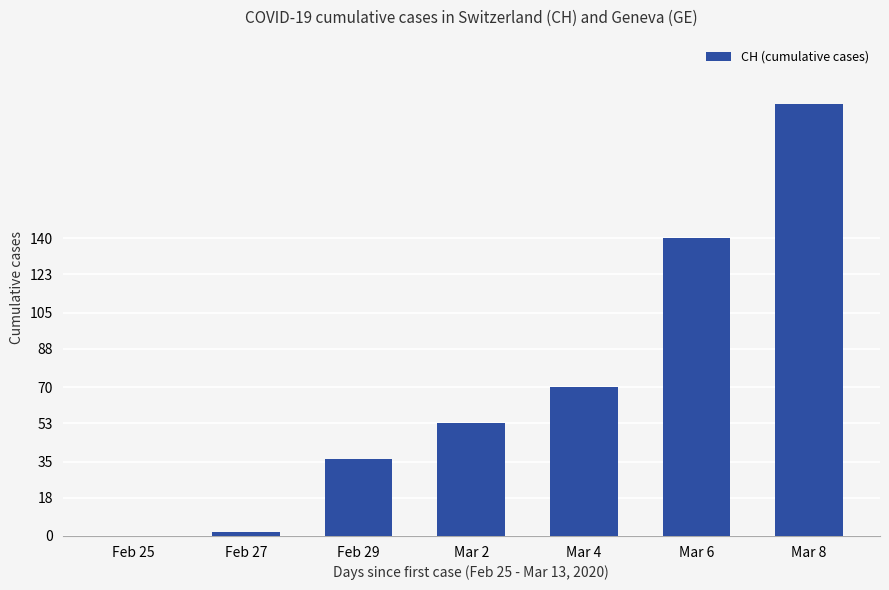

What is the maximum value shown in the chart?

203